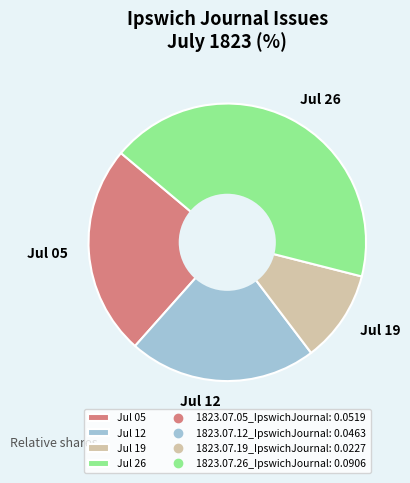

Which has a higher value, Jul 12 or Jul 19?

Jul 12